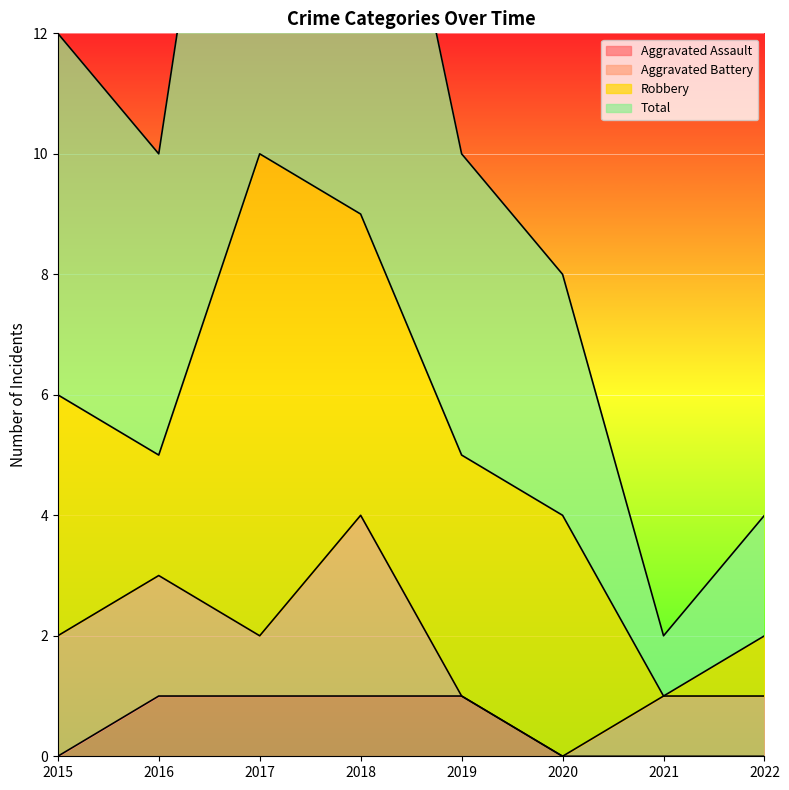

Which has a higher value, 2018 or 2022?

2018